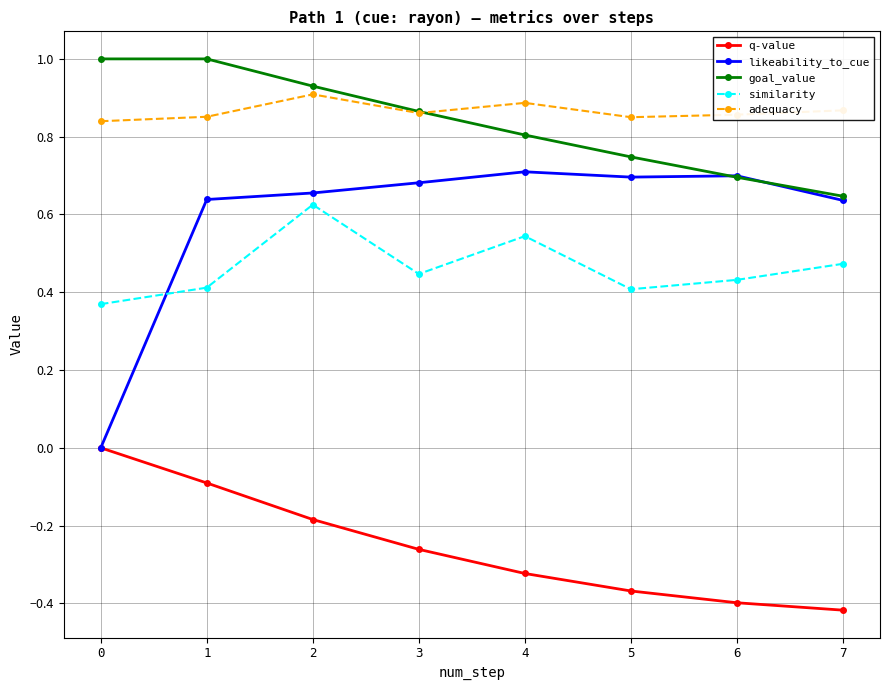

At which category is the sum across all series the highest?

2